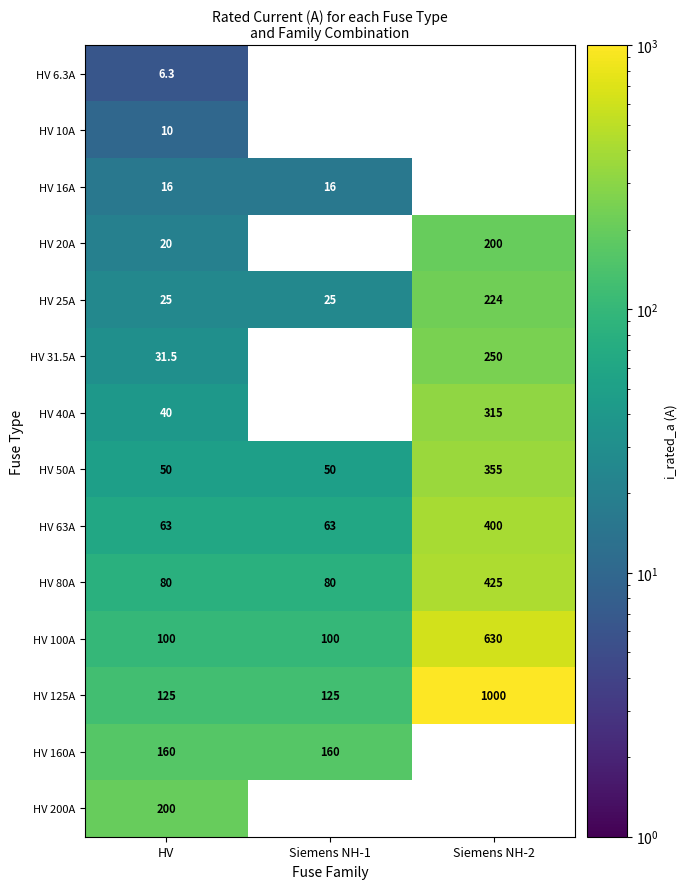

Is the value of HV 160A at HV greater than the value of HV 20A at HV?

Yes